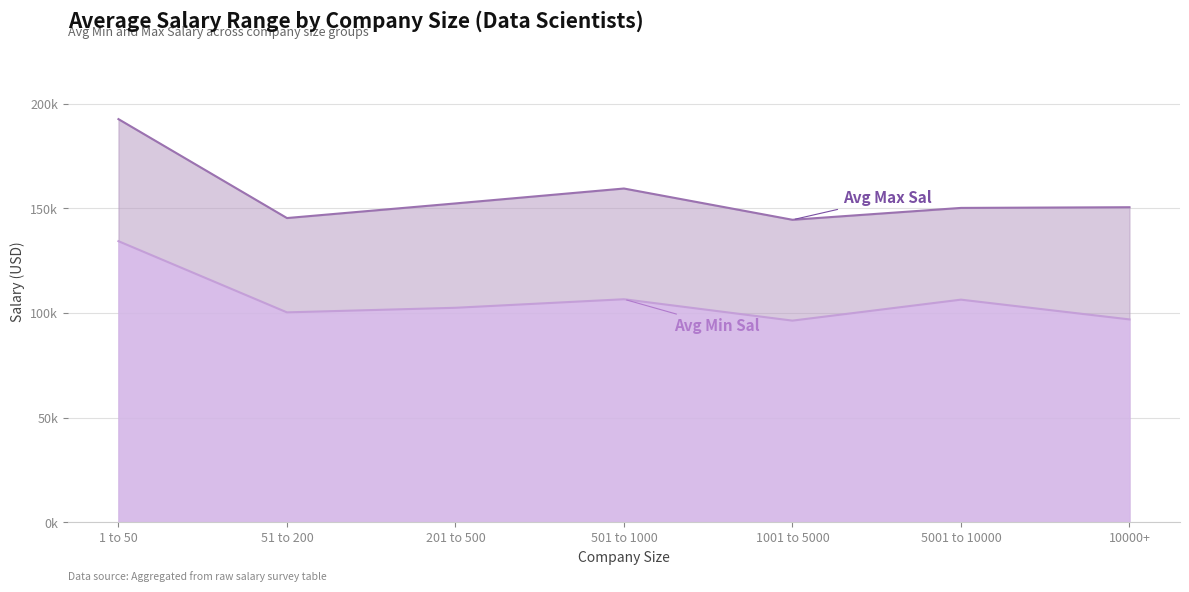

At which category does Avg Min Sal reach its first local valley?

51 to 200